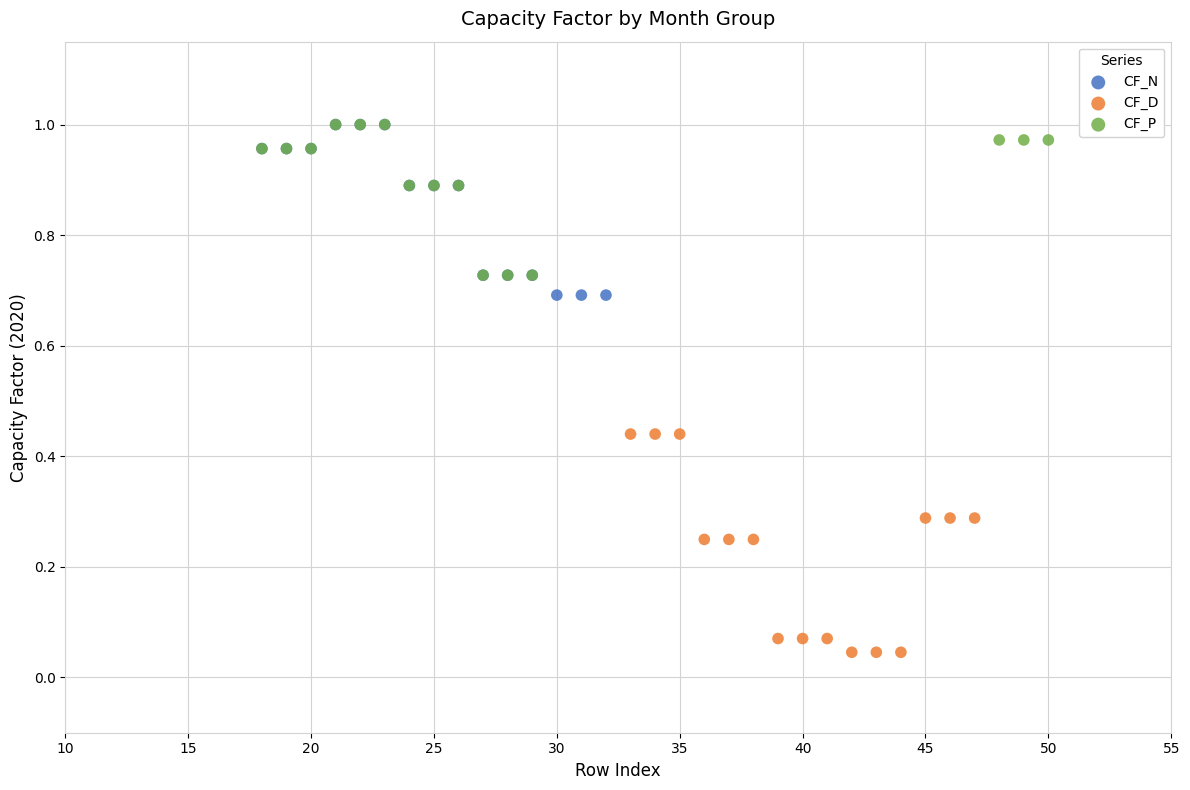

What are all the series names shown in the legend?

CF_N, CF_D, CF_P